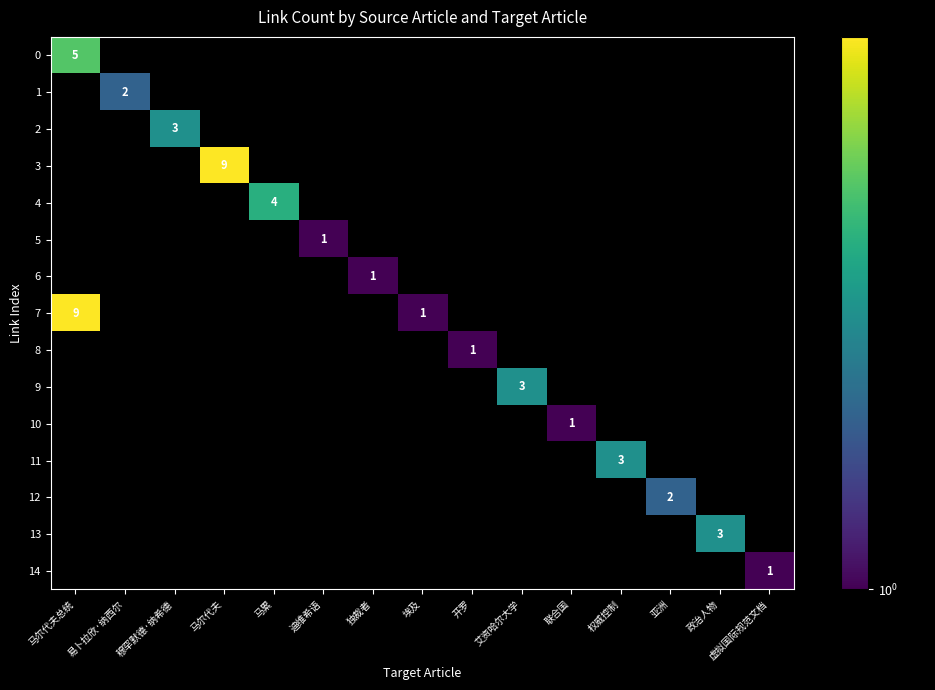

The value of 9 at 艾资哈尔大学 is 5. True or false?

False